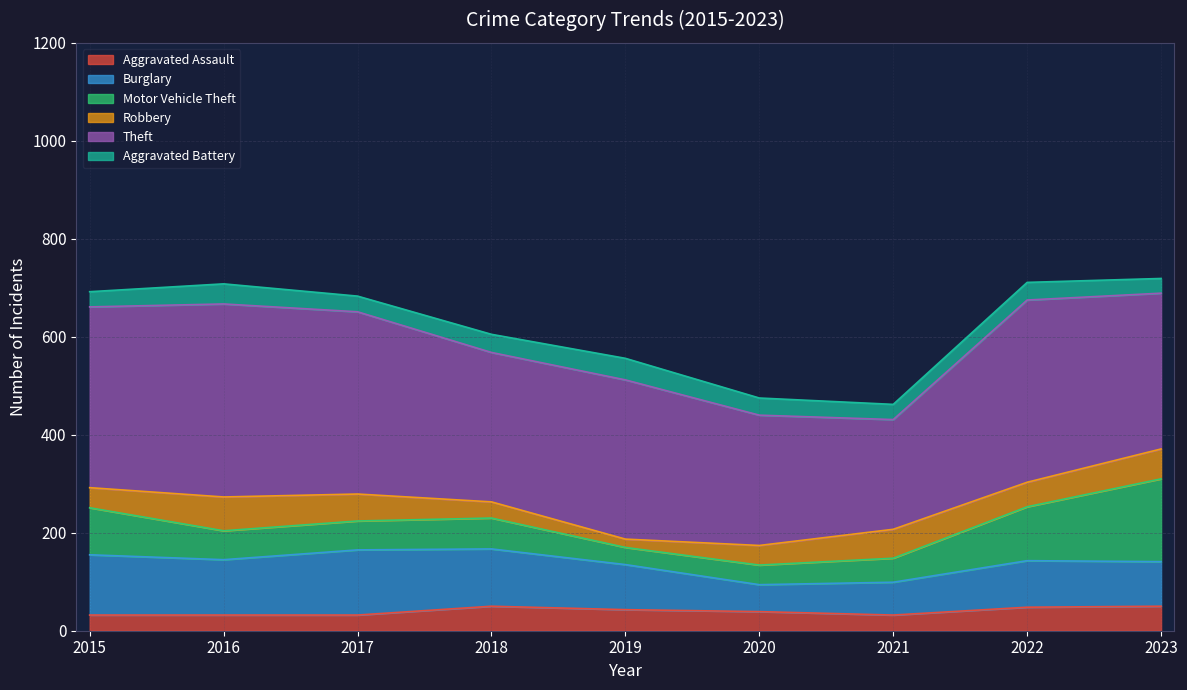

How many values in the Aggravated Battery series are below 35?

4